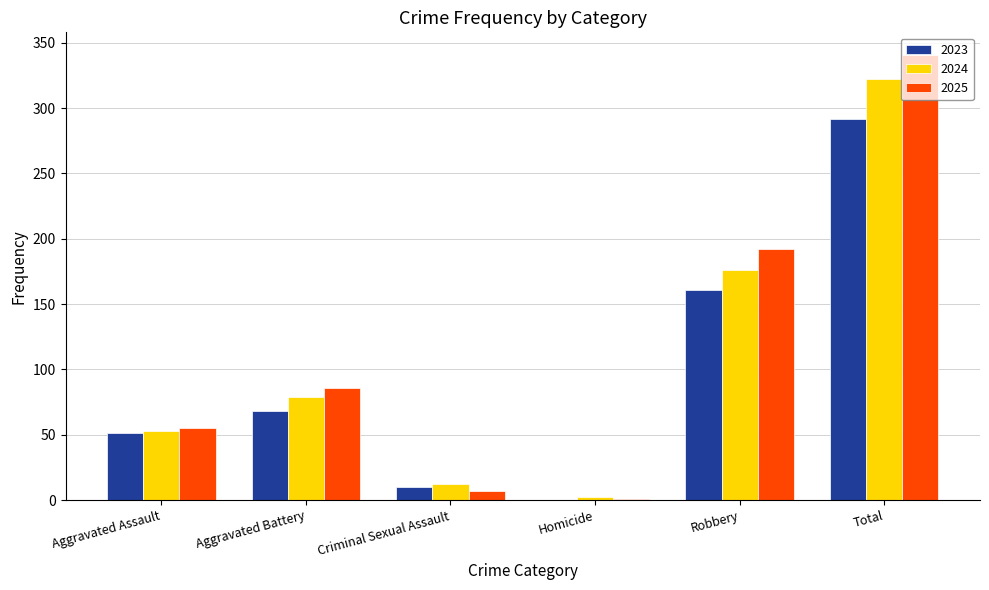

Is the value of 2025 at Robbery greater than the value of 2024 at Aggravated Battery?

Yes